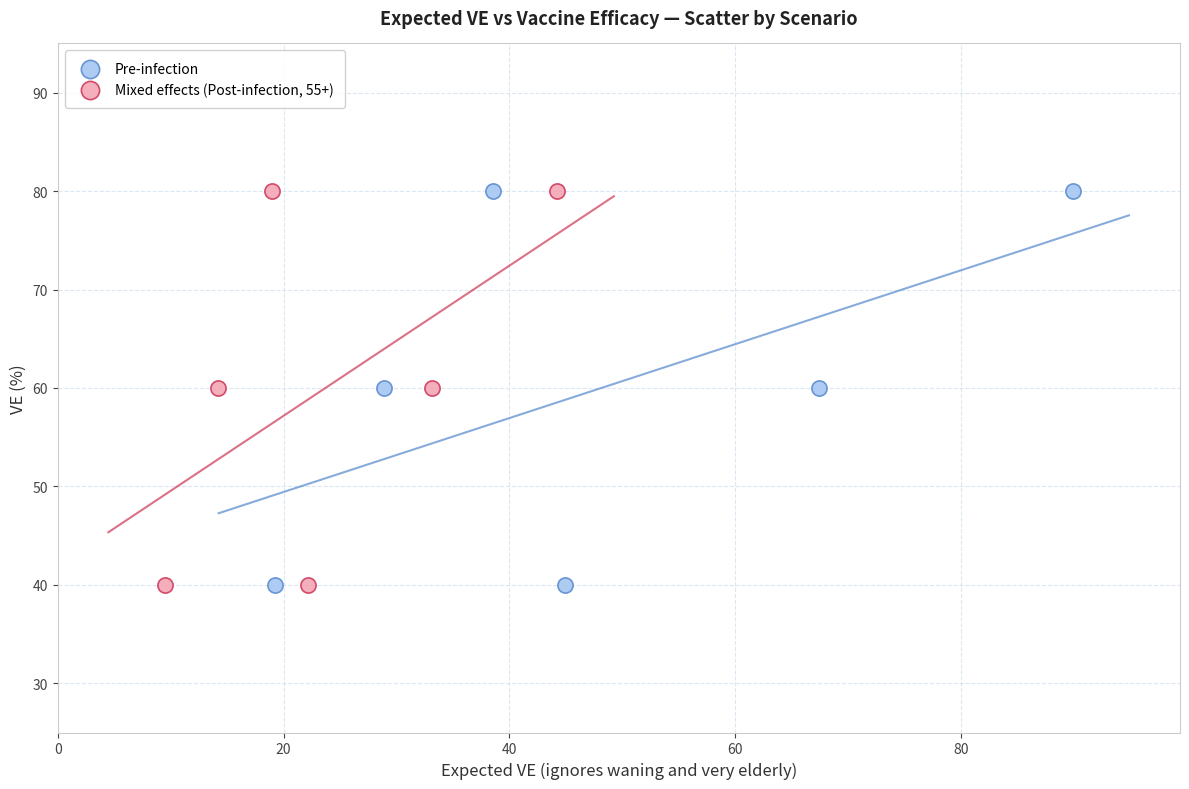

What are all the series names shown in the legend?

Pre-infection, Mixed effects (Post-infection, 55+)